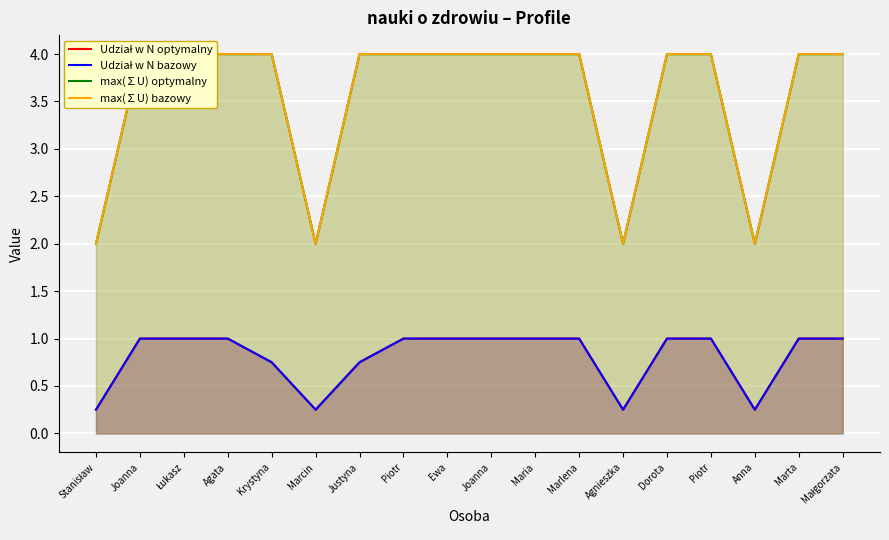

How many lines are shown in the chart?

4